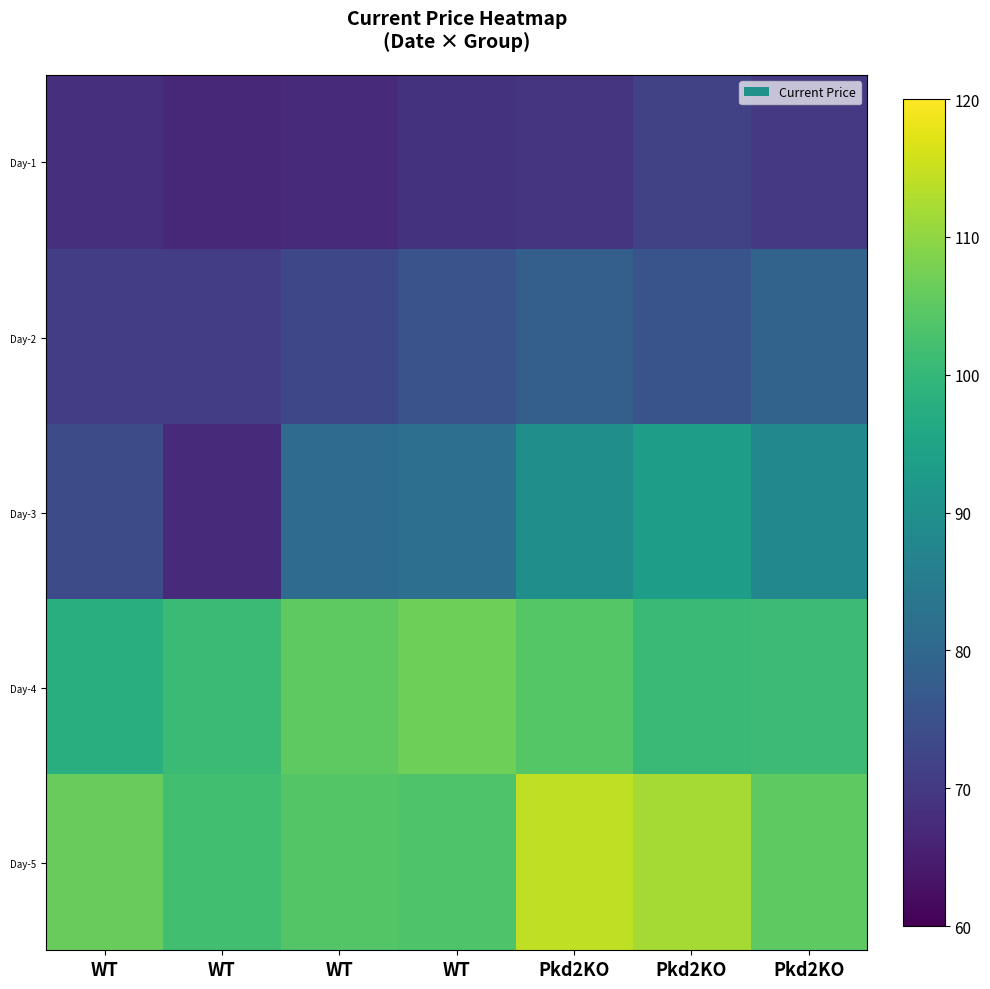

Which category has the highest value across all series?

Pkd2KO